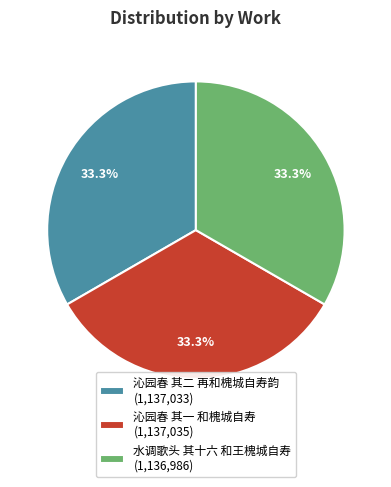

Count the number of slices in the pie.

3